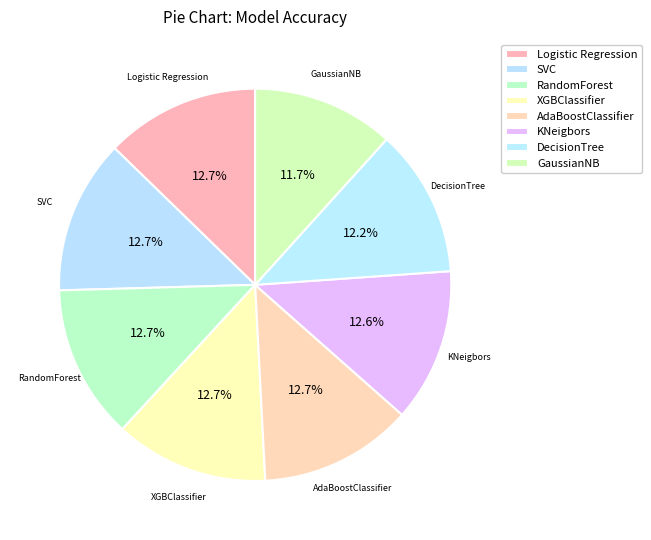

To the nearest percent, what percentage of the pie is GaussianNB?

12%